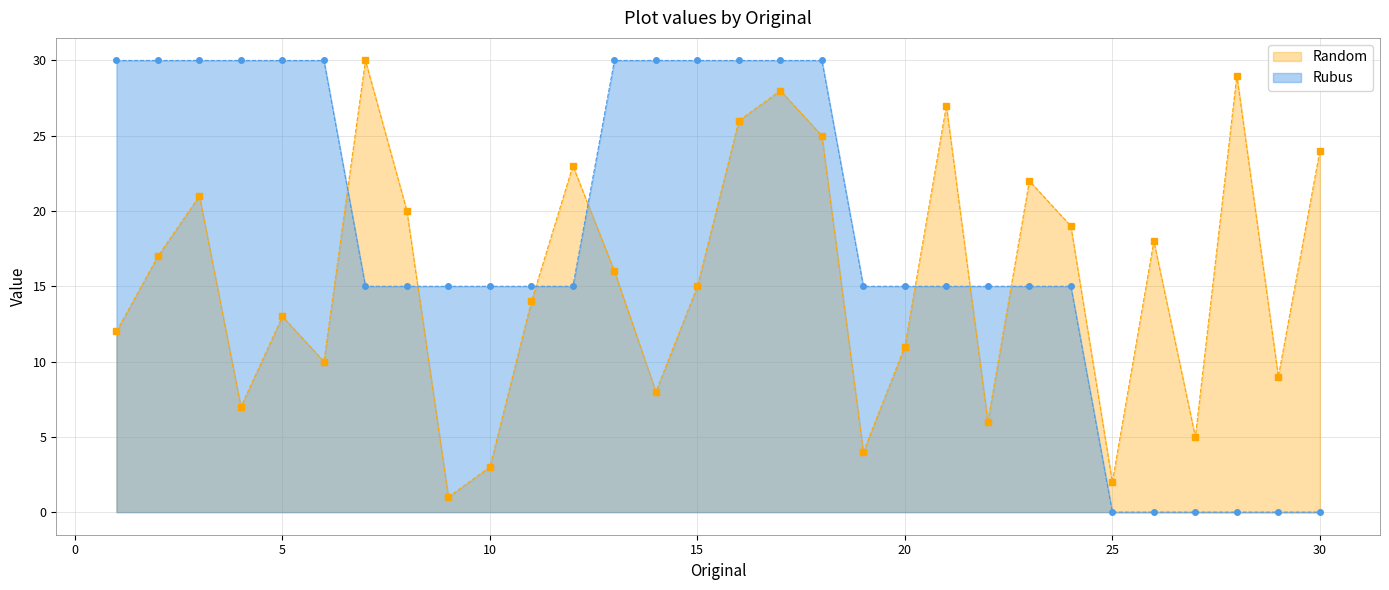

What is the sum of all values?

465